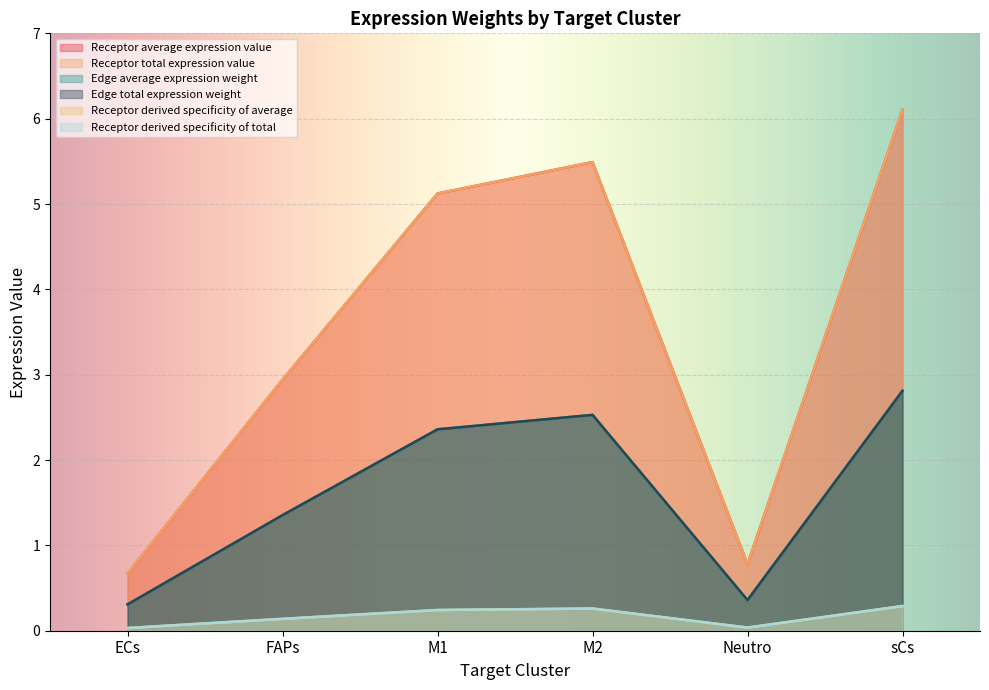

What is the spread (max minus min) of values at ECs?

0.6